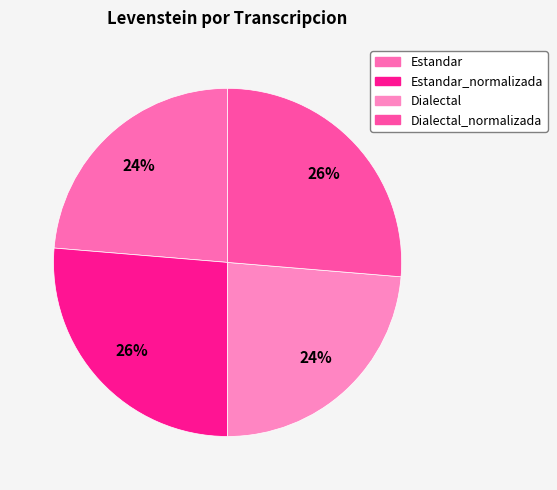

How many slices are in this pie chart?

4